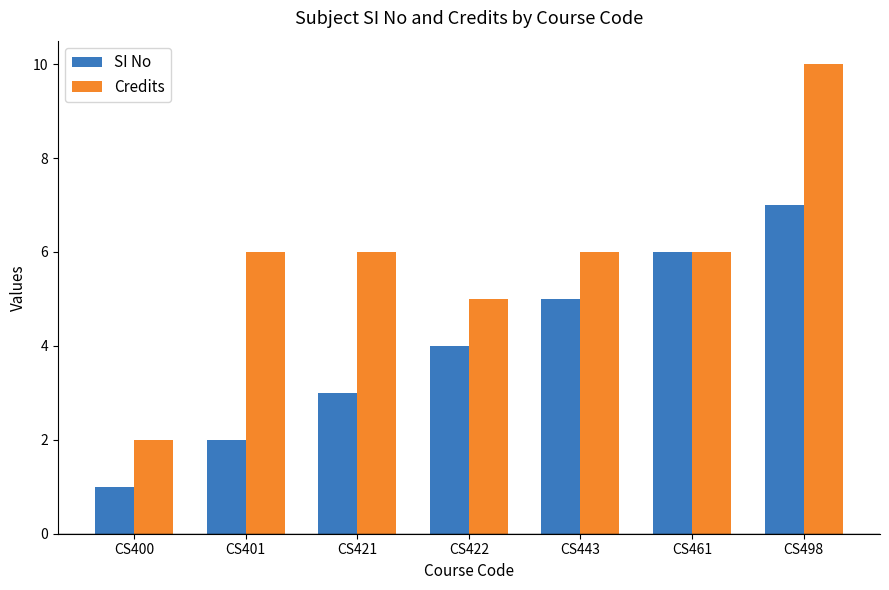

The SI No series shows 3 at CS421. True or false?

True